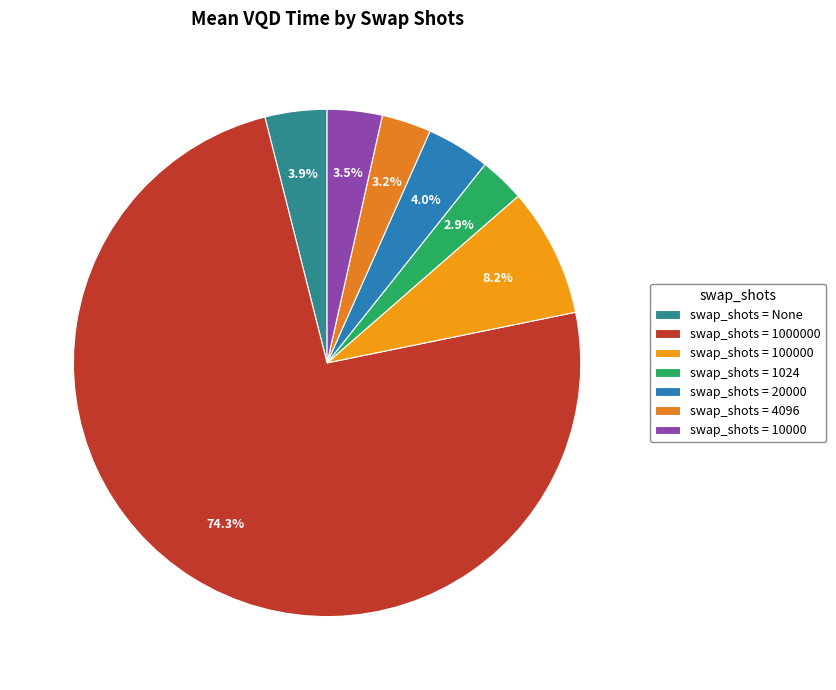

To the nearest percent, what is the average slice percentage?

14%